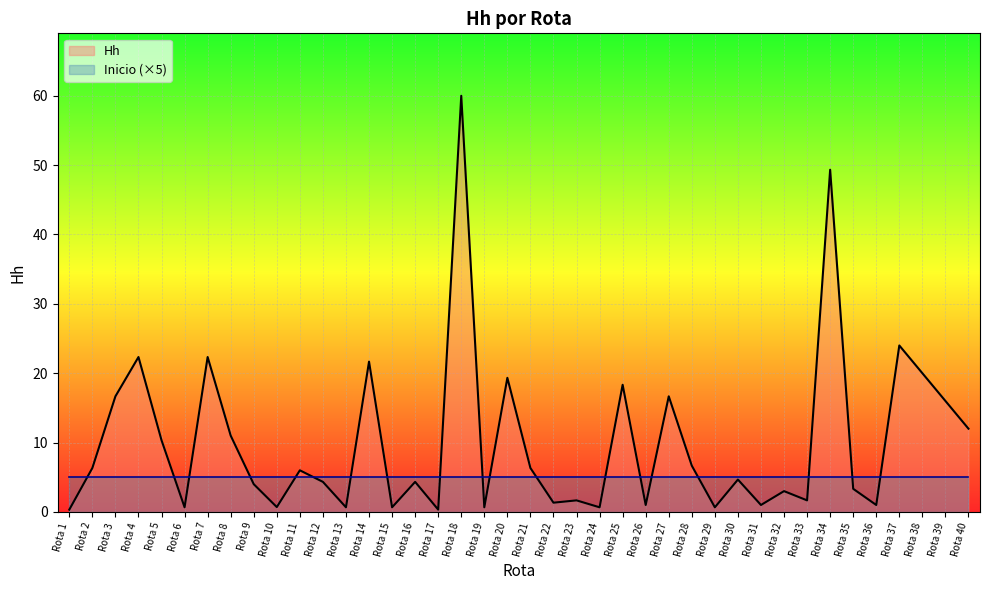

Which has a higher value, Rota 14 or Rota 13?

Rota 14